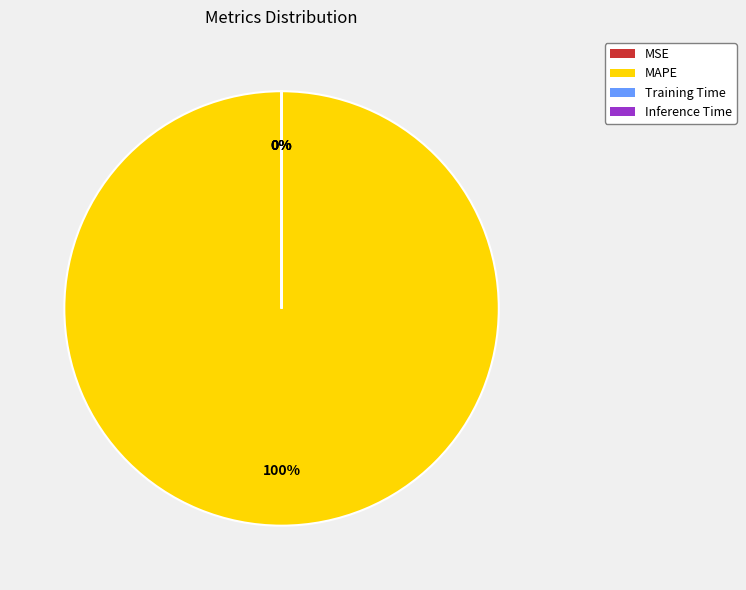

How many slices are in this pie chart?

4